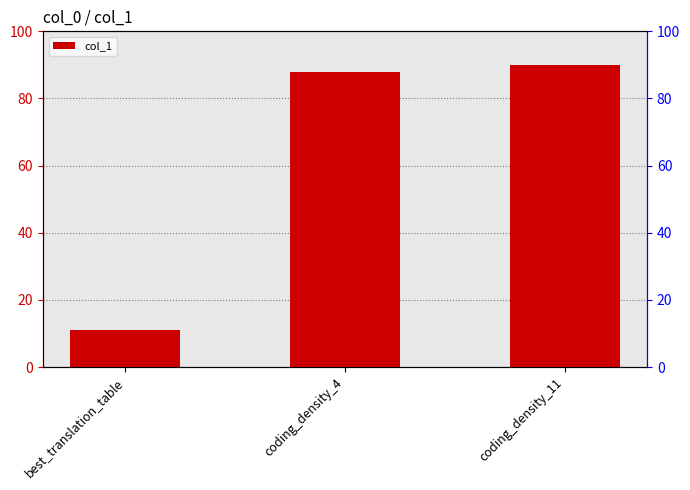

What is the label of the 1st bar from the left?

best_translation_table